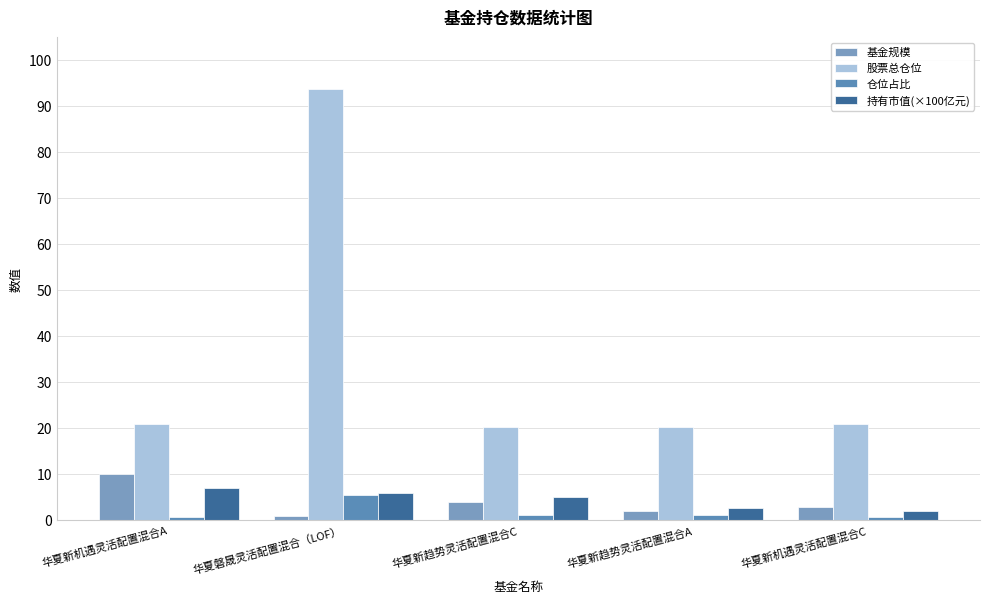

Reading right to left, extract all data points from this chart.

基金规模: 3.0	2.0	4.0	1.1	10.0
股票总仓位: 21.1	20.3	20.3	93.8	21.1
仓位占比: 0.7	1.3	1.3	5.6	0.7
持有市值(×100亿元): 2.1	2.6	5.2	6.0	7.0